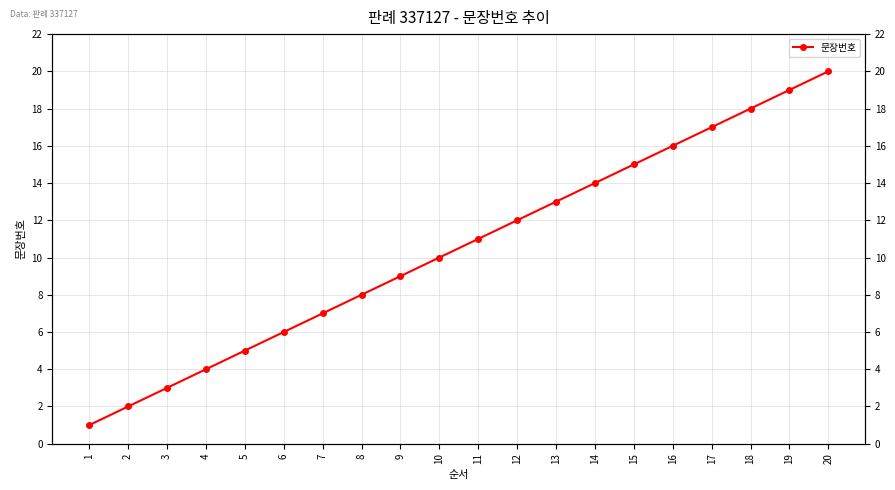

How many data points are less than 11?

10